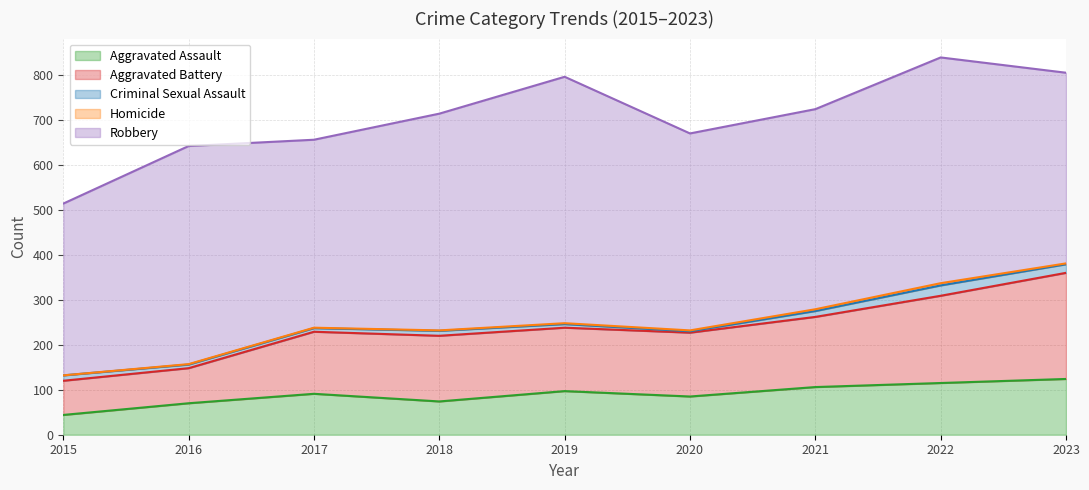

In Robbery, how many points are higher than both neighbors (excluding endpoints)?

3